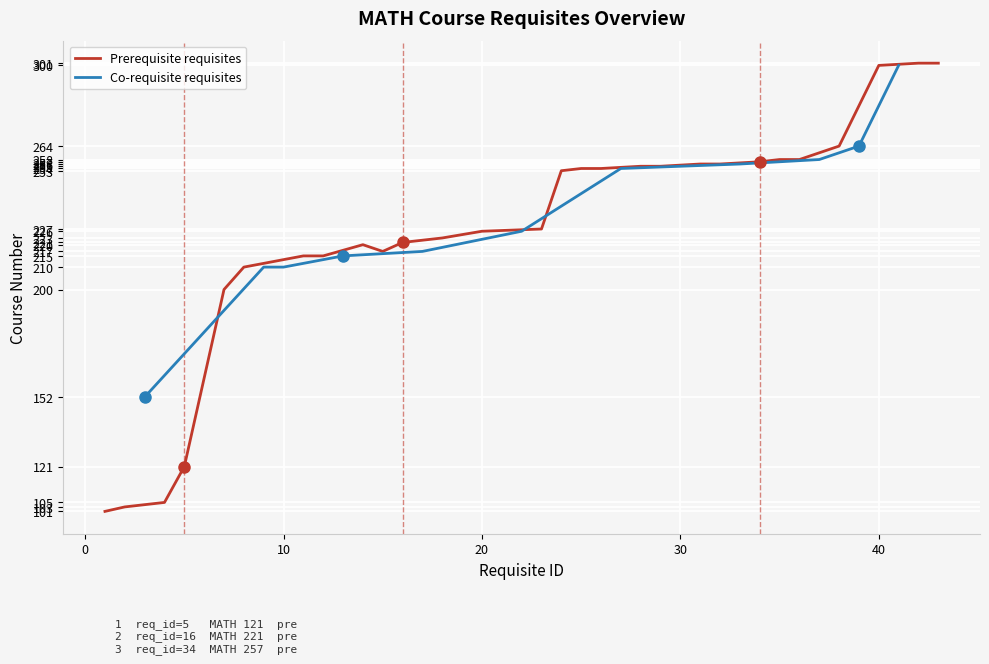

What is the minimum value shown in the chart?

101